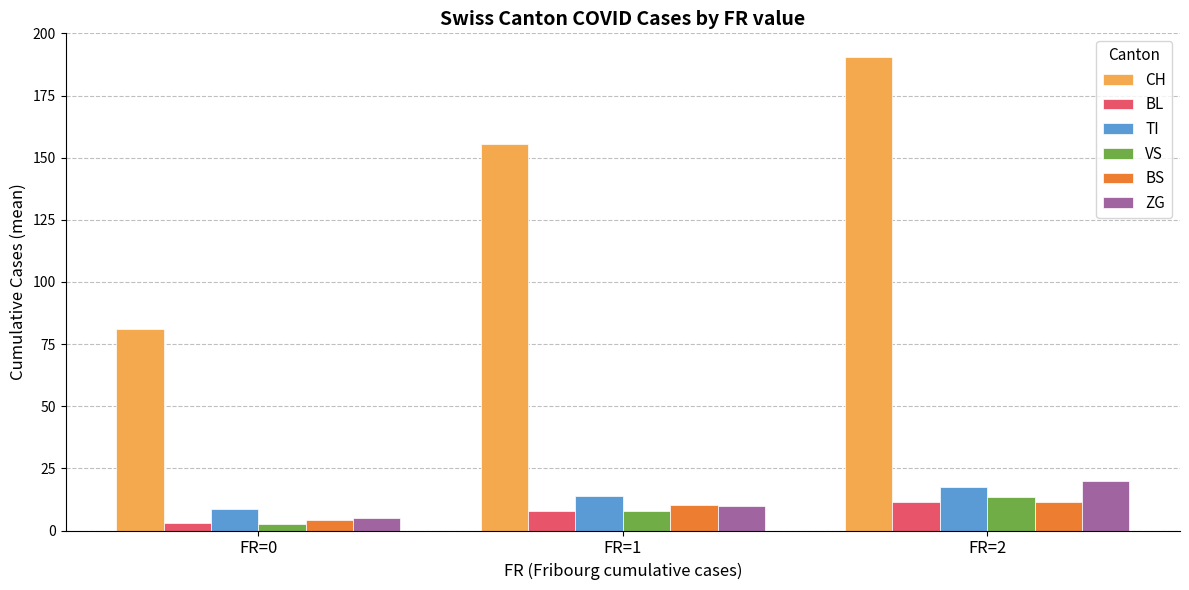

Where does the VS series first go above 7?

FR=1